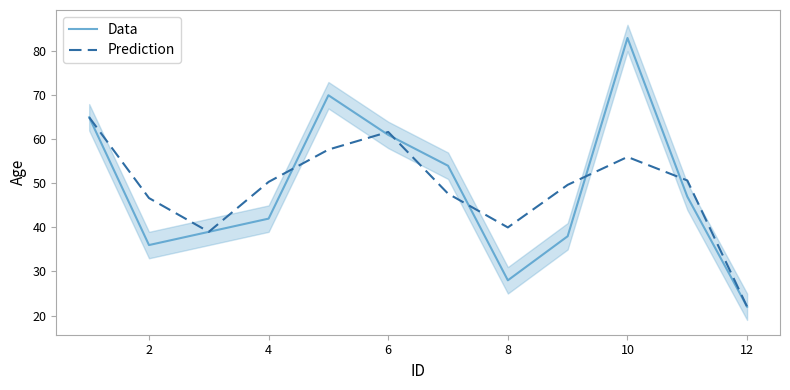

How many lines are shown in the chart?

2